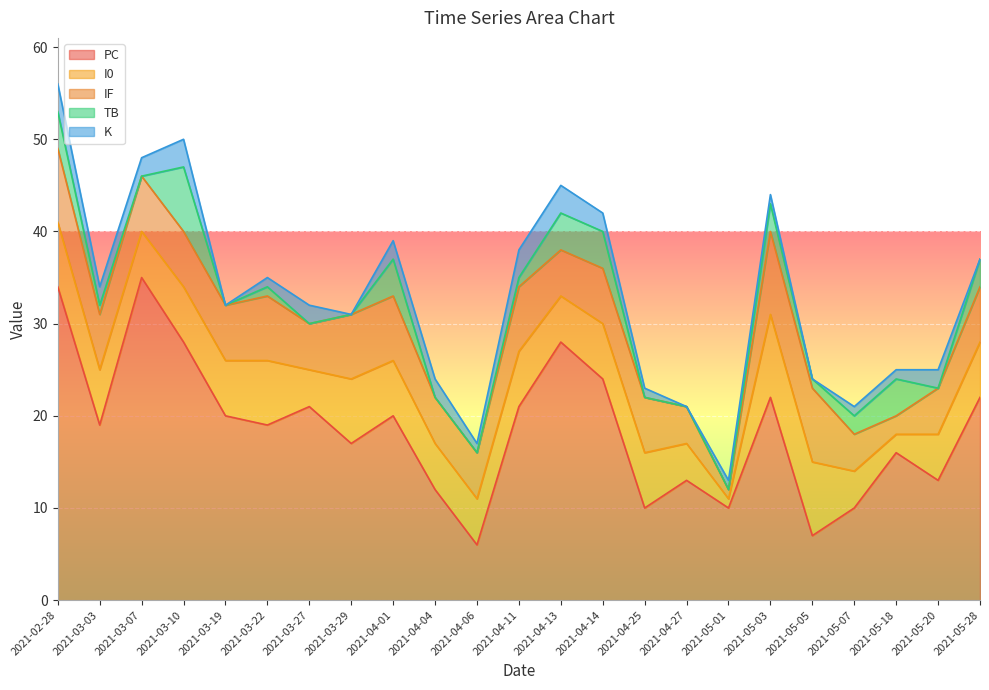

What is the difference between the maximum and minimum values in the K series?

3